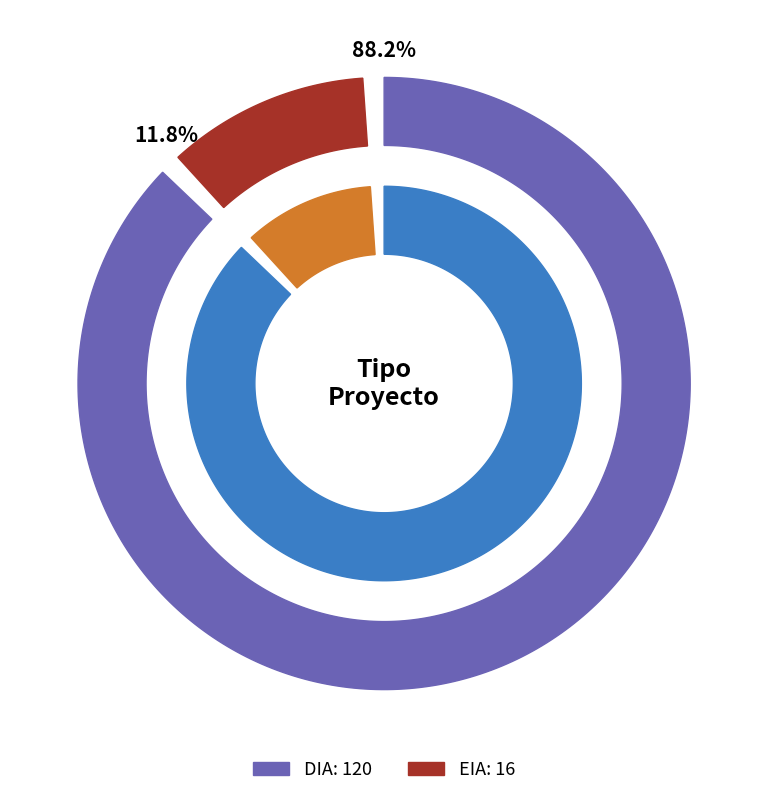

What percentage is NOT represented by EIA?

88.2%